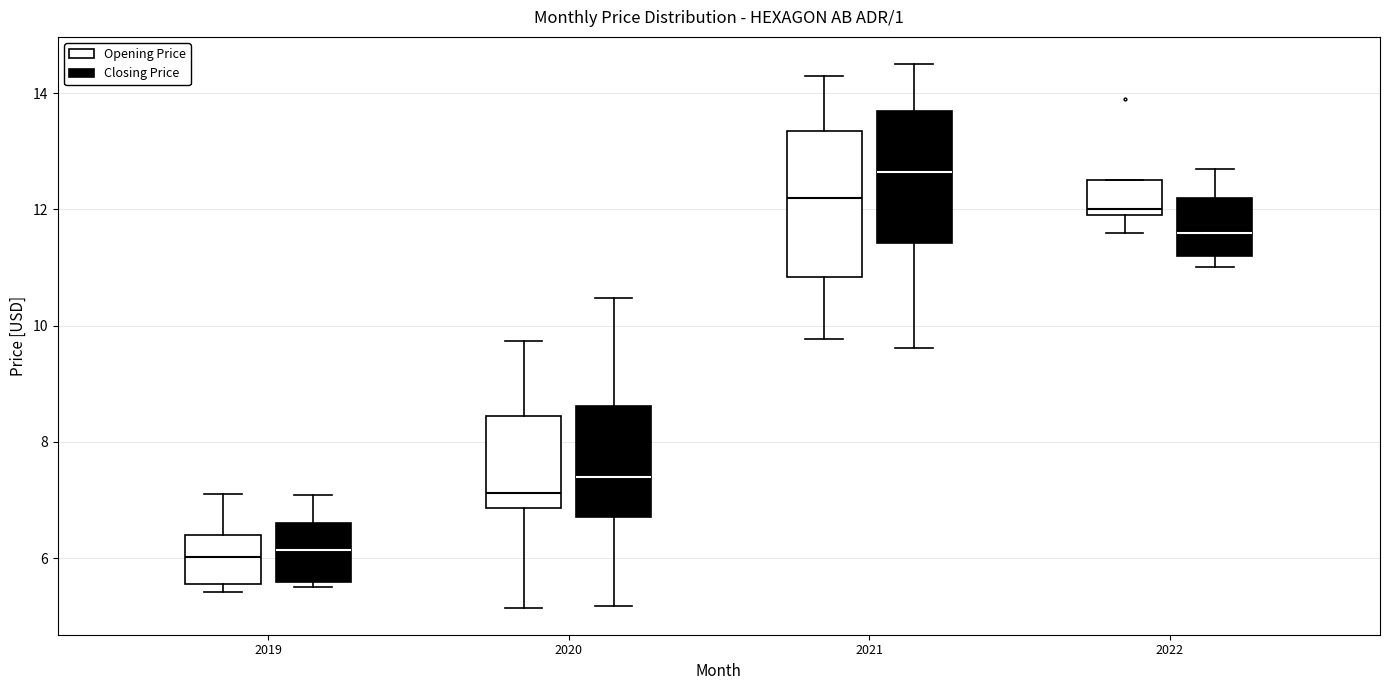

Which box is the tallest, from its lower edge to its upper edge?

2021 (Opening Price)